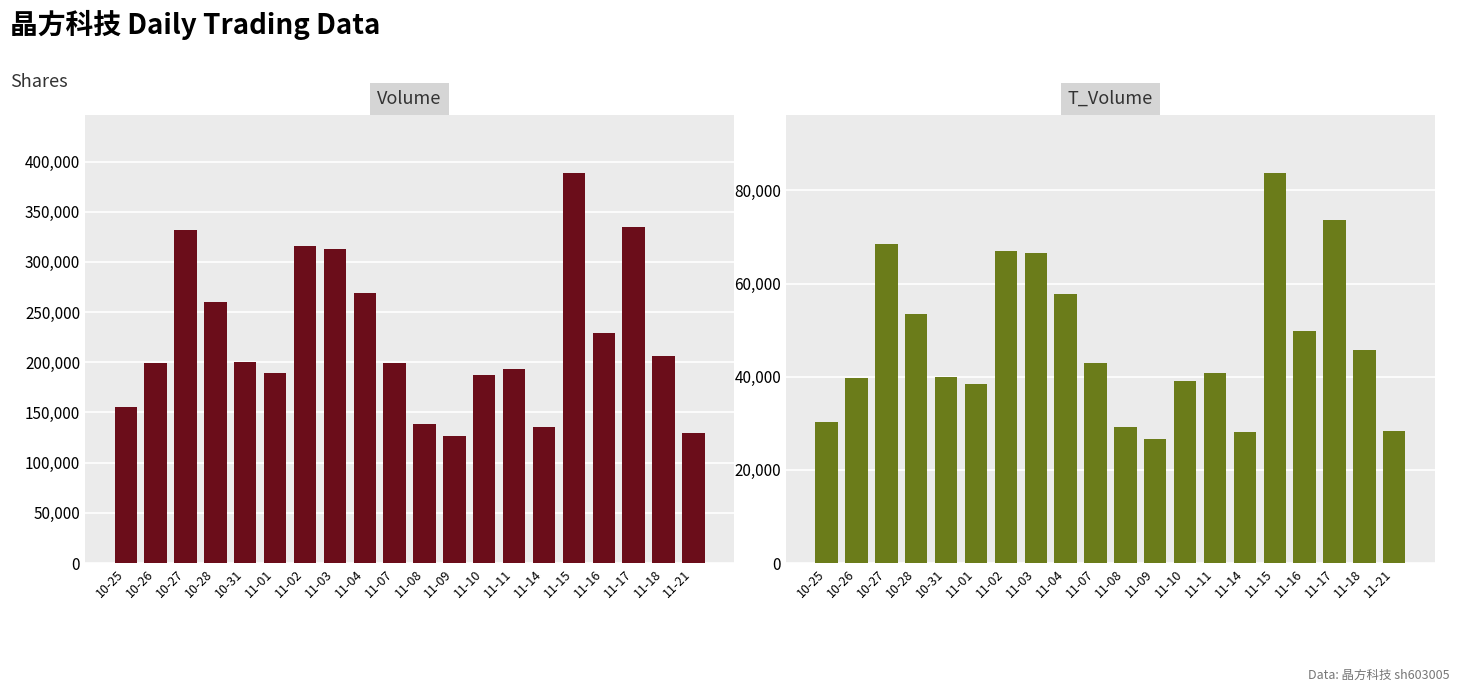

How many values in the volume series are below 199839?

10